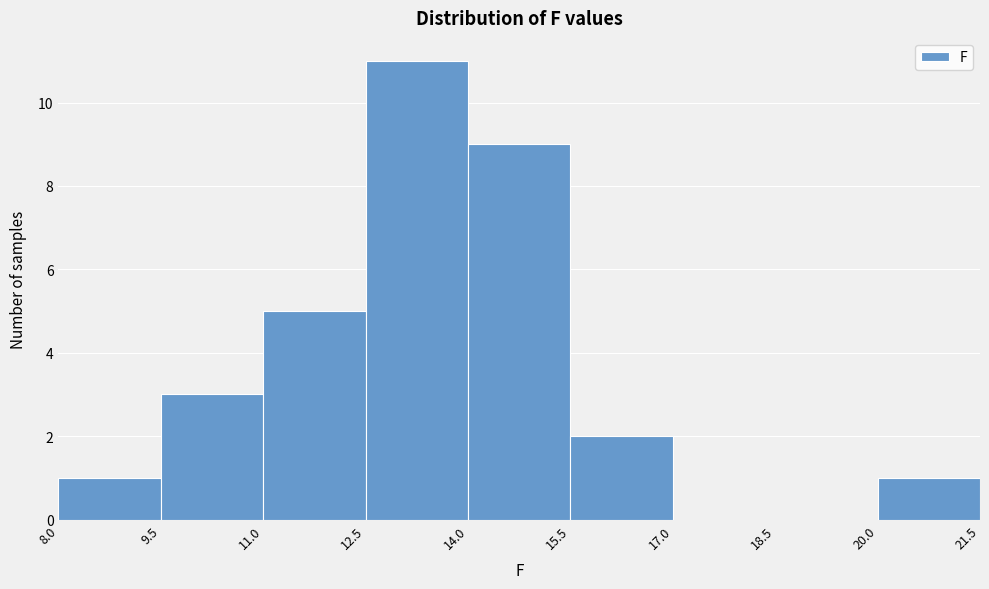

What is the height of the bar covering 20.0 to 21.5 on the x-axis? The values are not printed on the chart, so give them approximately, as read against the axis.

1